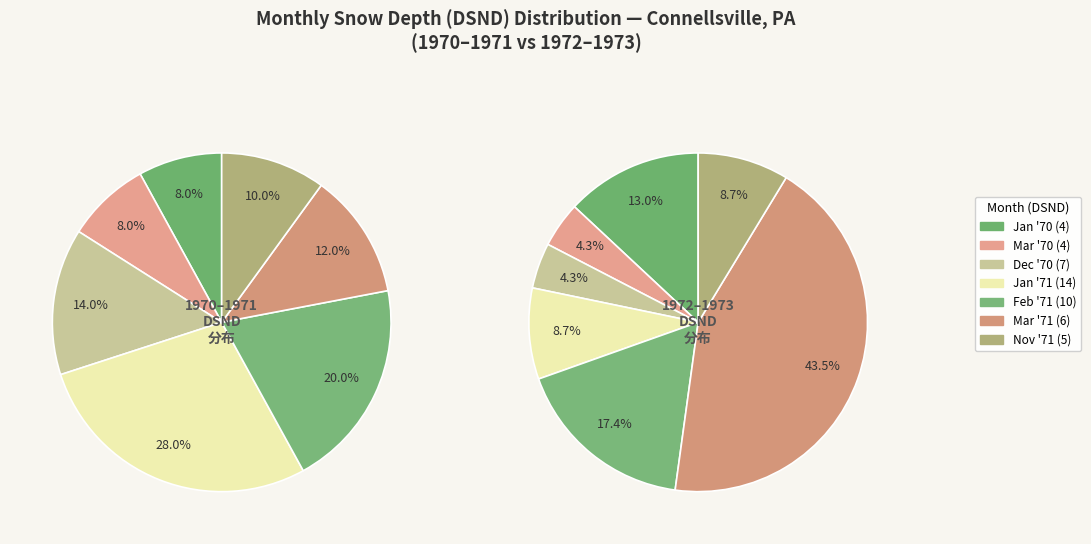

Is there a majority slice in this chart?

No